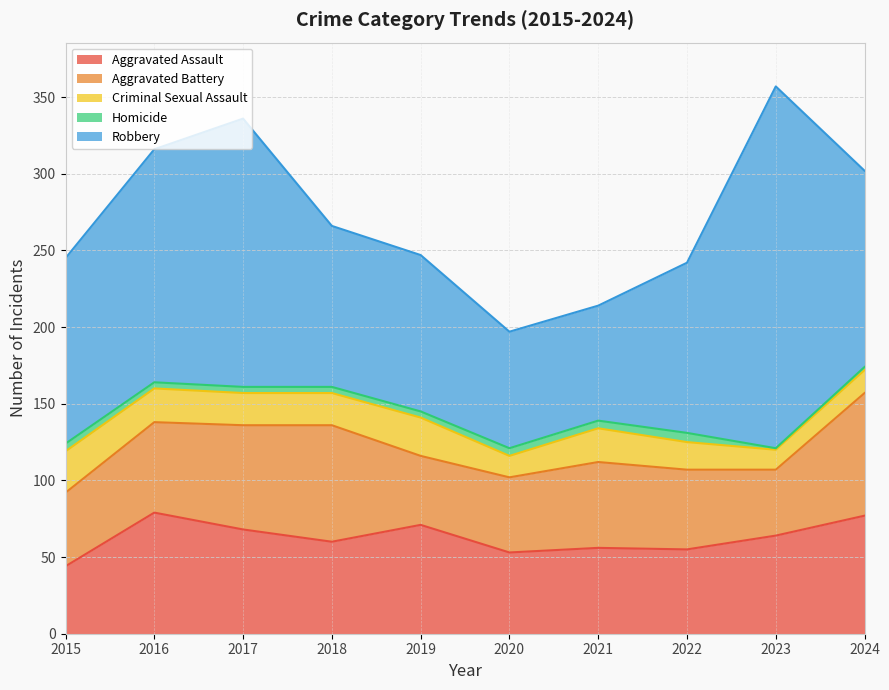

Is the value of Criminal Sexual Assault at 2016 greater than the value of Aggravated Assault at 2017?

No